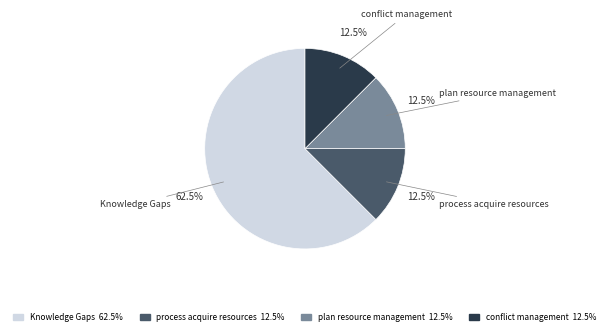

Does process acquire resources represent more than half of the total?

No